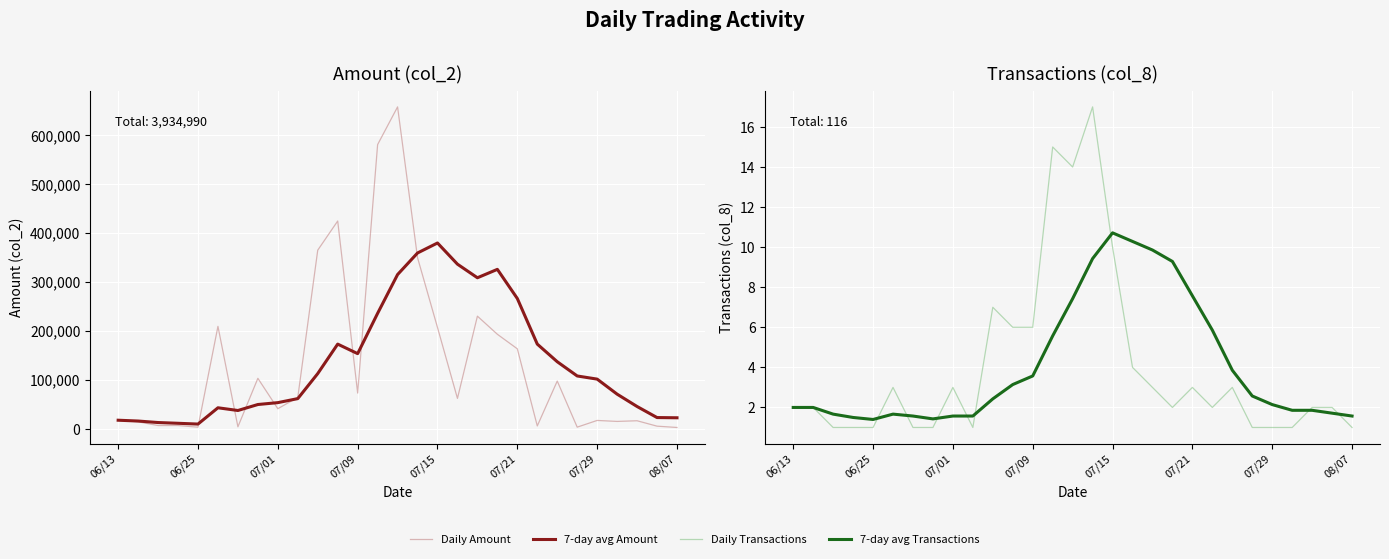

How many data points in 7-day avg Transactions are less than 2?

12